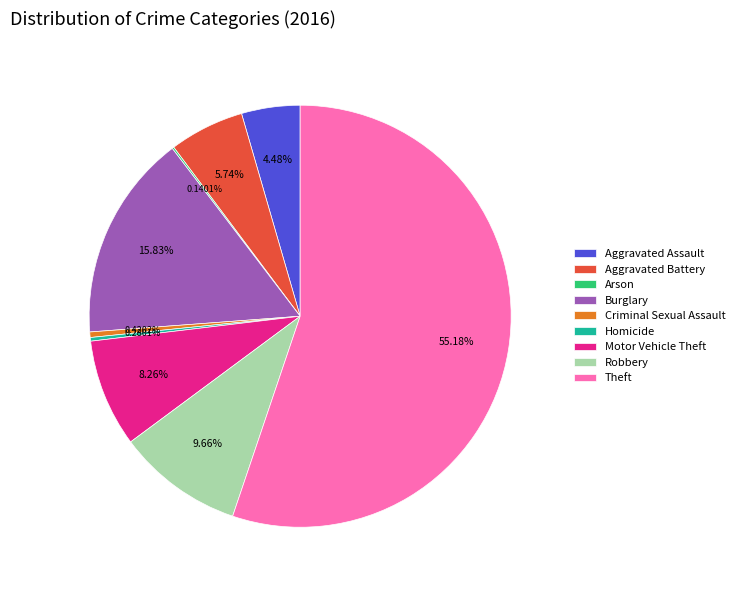

To the nearest percent, what portion does Aggravated Battery represent?

6%